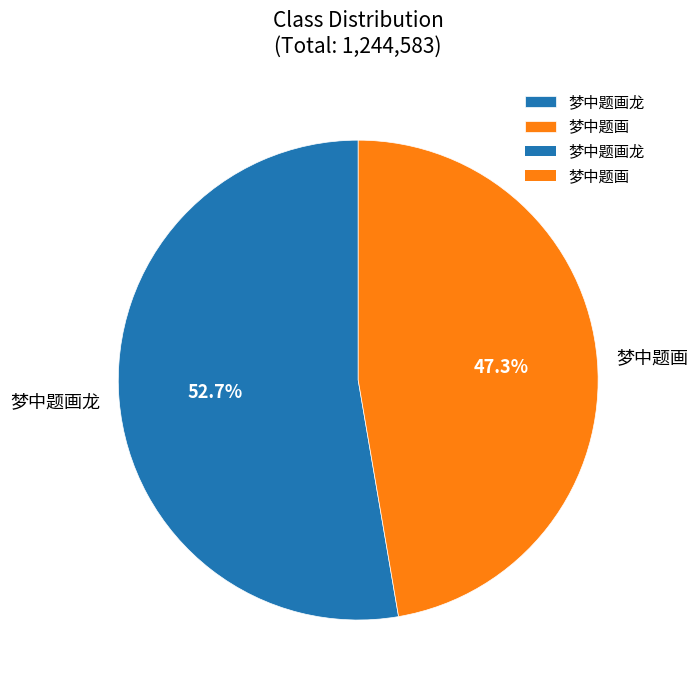

How many segments does this pie chart have?

2